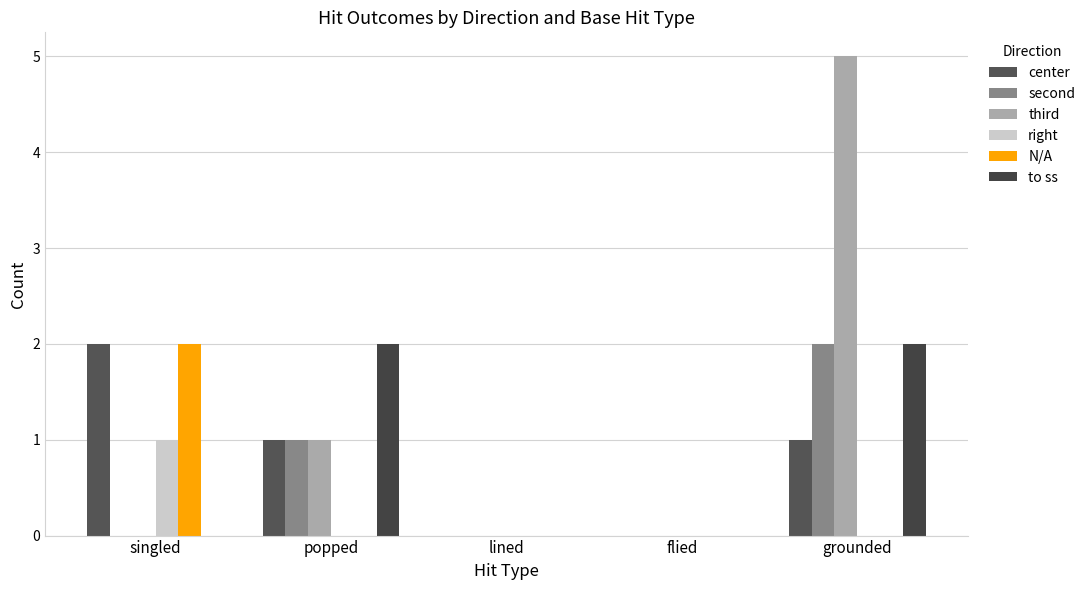

At which label is center closest to 1?

popped